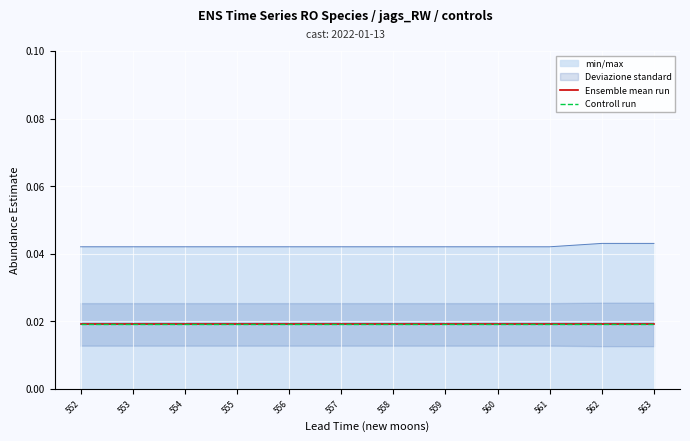

True or false: upper_pi and estimate cross at least once.

False